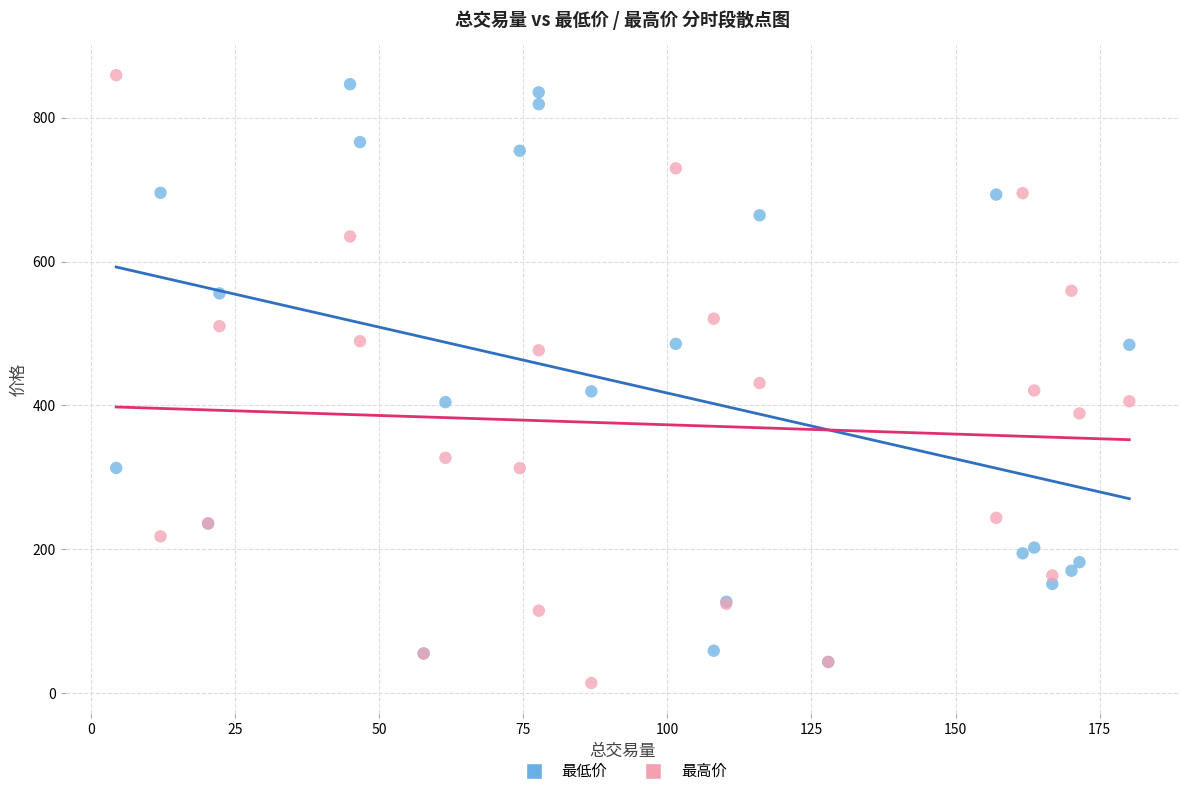

In the 最低价 series, what Y value is closest to 444?

419.5